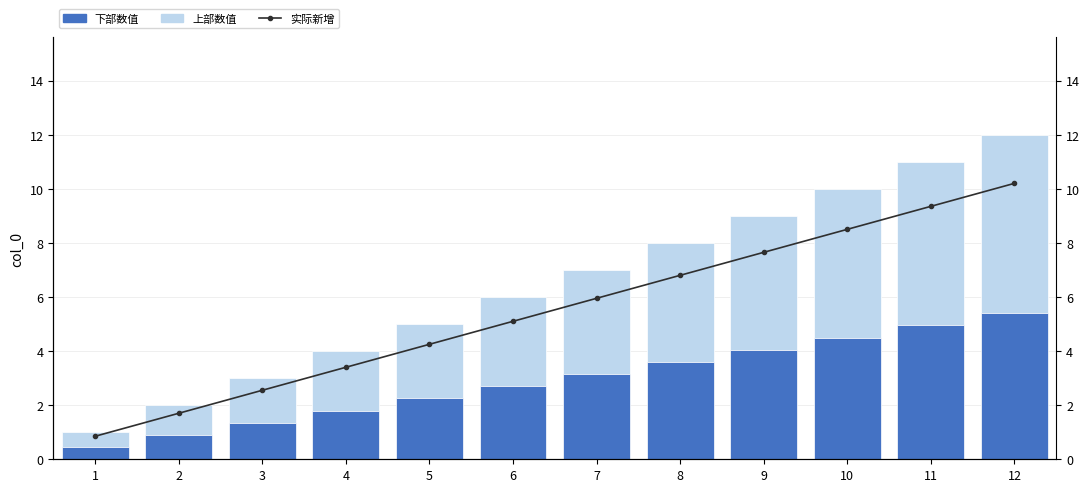

List the series in order of their peak value, highest first.

实际新增, 上部数值, 下部数值